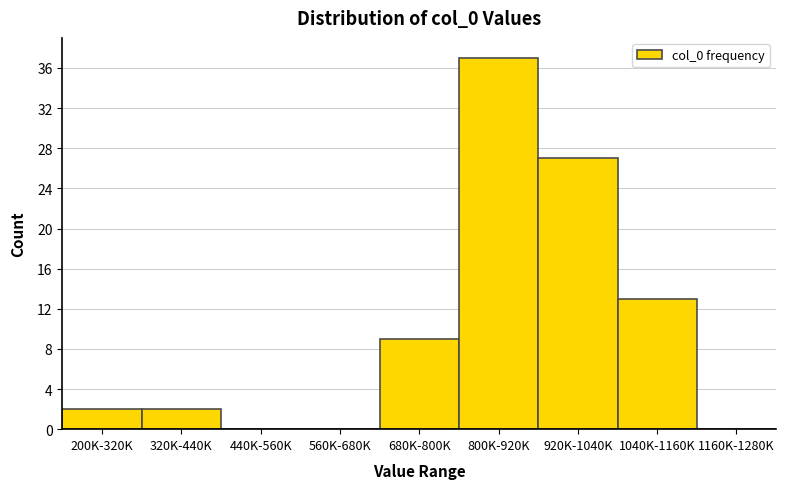

Reading left to right, transcribe all the data shown in this chart.

200K-320K=2	320K-440K=2	440K-560K=0	560K-680K=0	680K-800K=9	800K-920K=37	920K-1040K=27	1040K-1160K=13	1160K-1280K=0